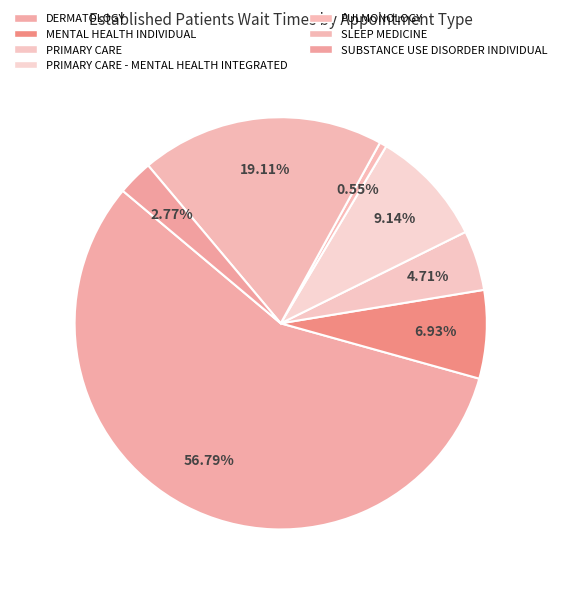

Count the number of slices in the pie.

7